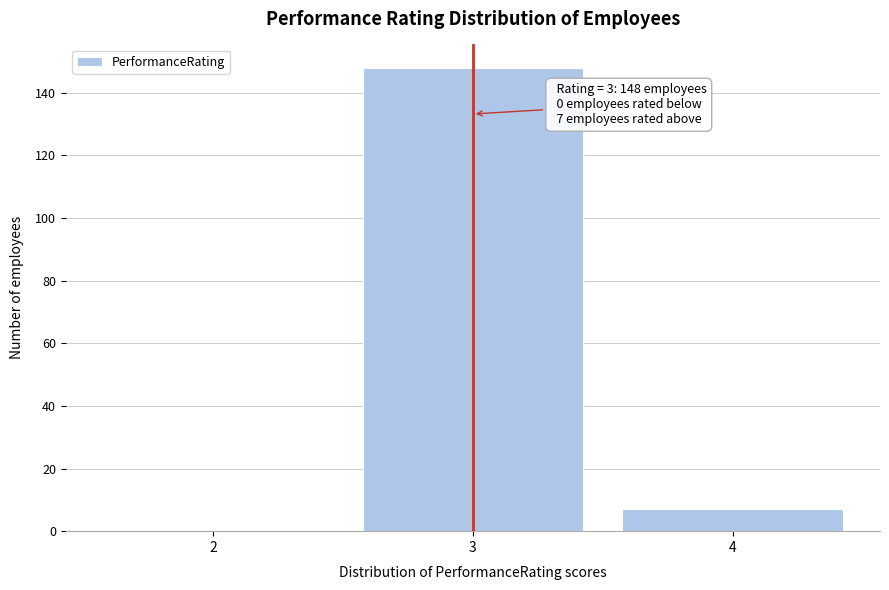

Reading left to right, what are all the values shown in this chart?

2=0	3=148	4=7